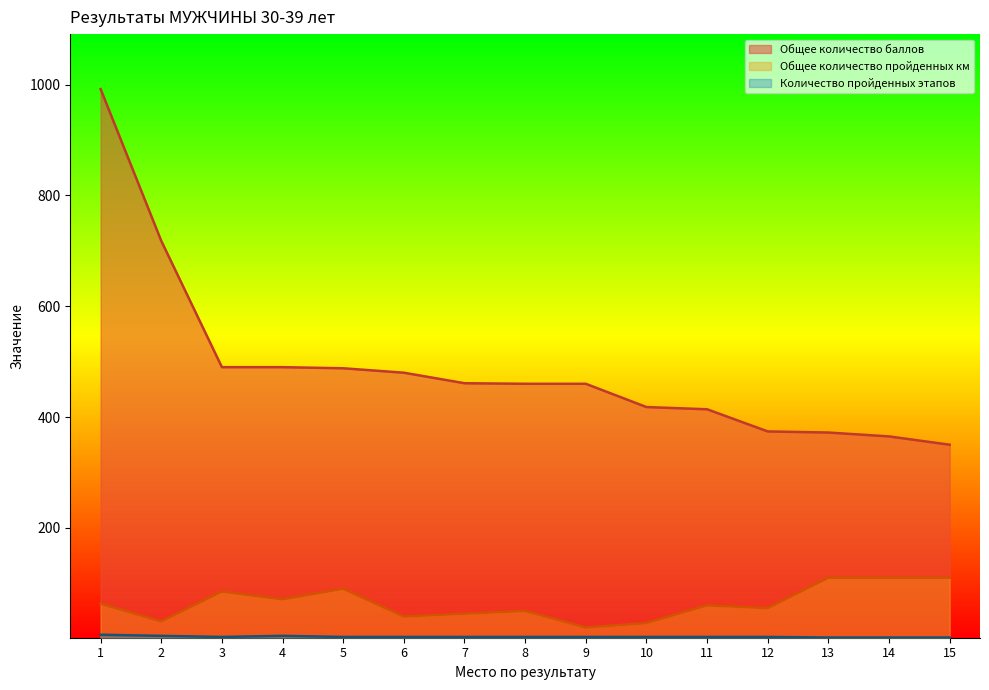

Where is the first local maximum for Количество пройденных этапов?

4